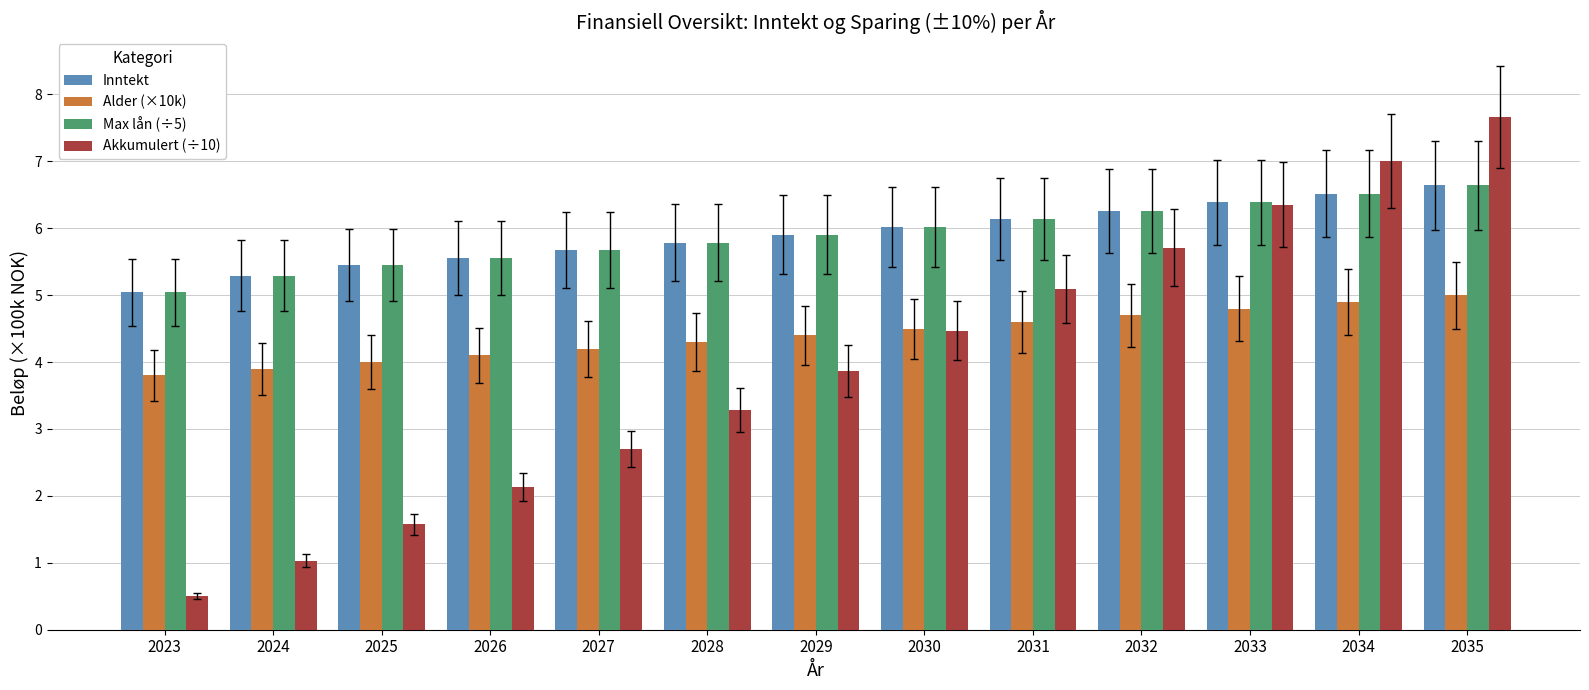

How many groups of bars are there?

13